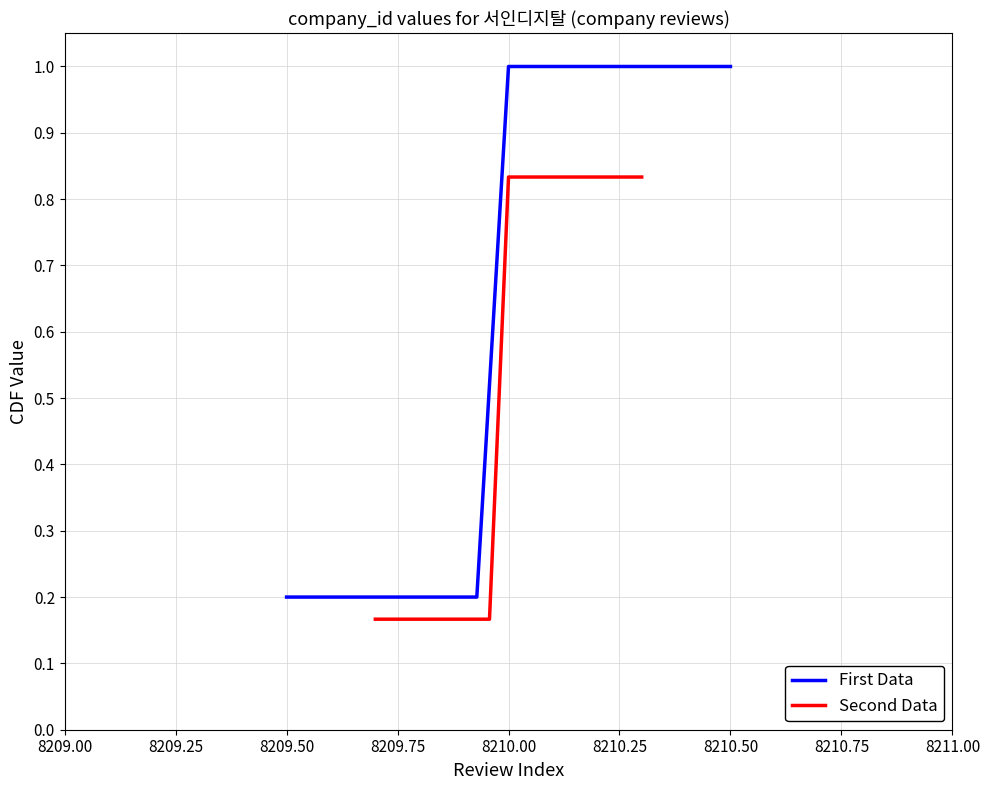

Reading left to right, extract all data points from this chart.

First Data: 0.2	0.2	0.2	0.2	0.2	0.2	0.2	1.0	1.0	1.0	1.0	1.0	1.0	1.0	1.0
Second Data: 0.2	0.2	0.2	0.2	0.2	0.2	0.2	0.8	0.8	0.8	0.8	0.8	0.8	0.8	0.8